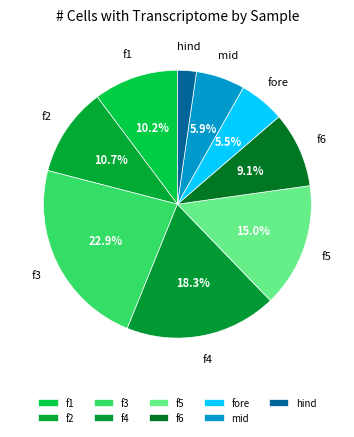

What is the largest slice in the pie chart?

f3